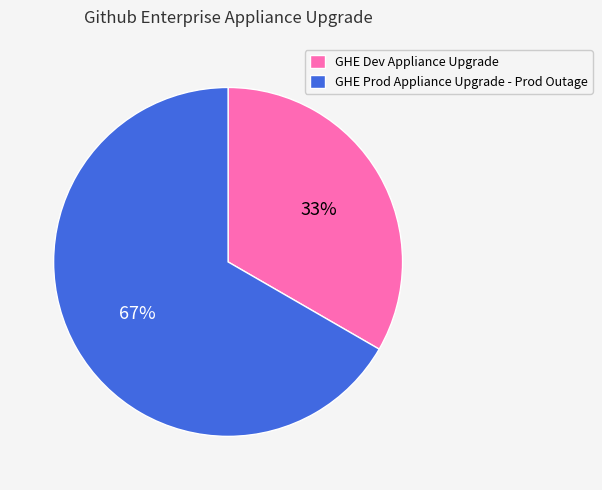

Which slice is the largest?

GHE Prod Appliance Upgrade - Prod Outage